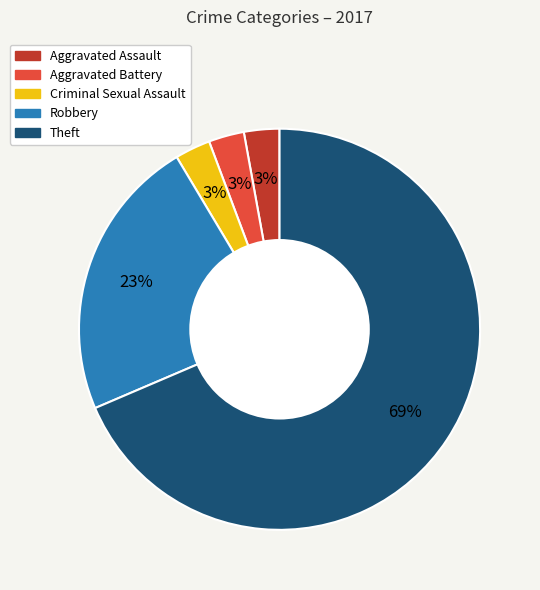

Which has a higher value, Criminal Sexual Assault or Robbery?

Robbery